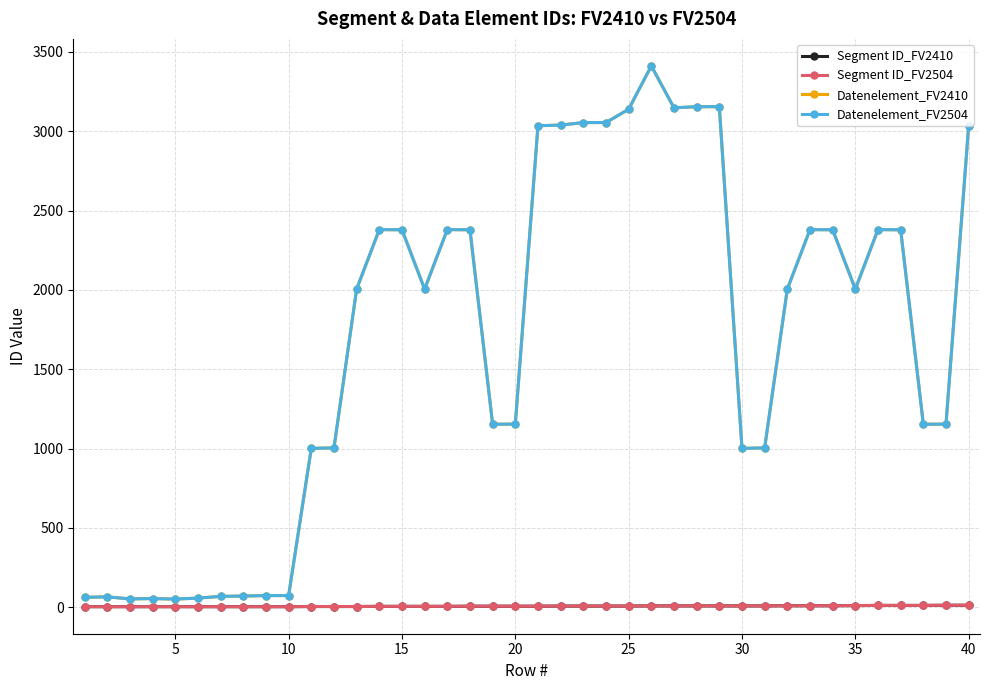

Does the chart have visible grid lines?

Yes